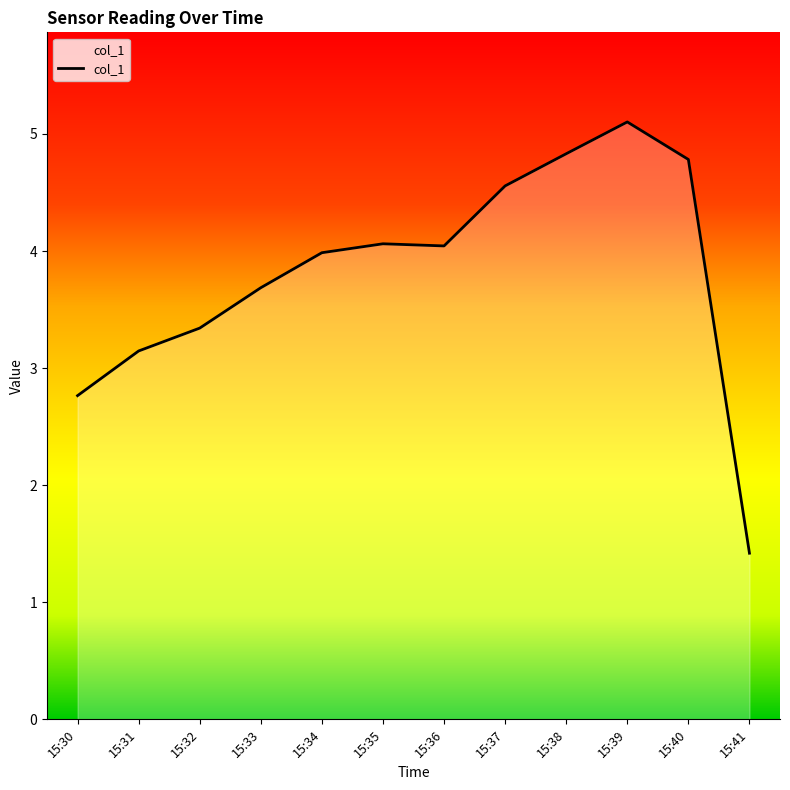

Read the value at 15:37.

4.6